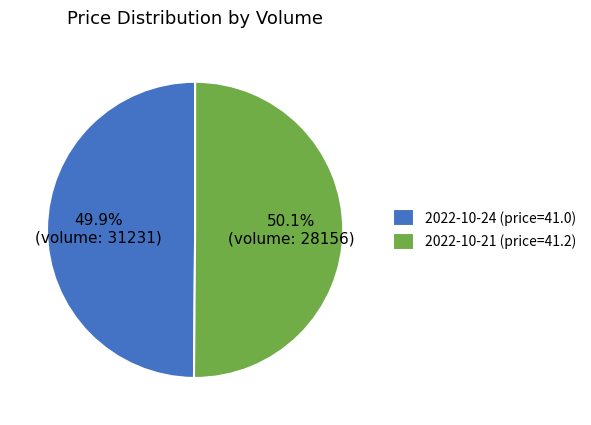

Is there any slice that represents more than half of the pie?

Yes